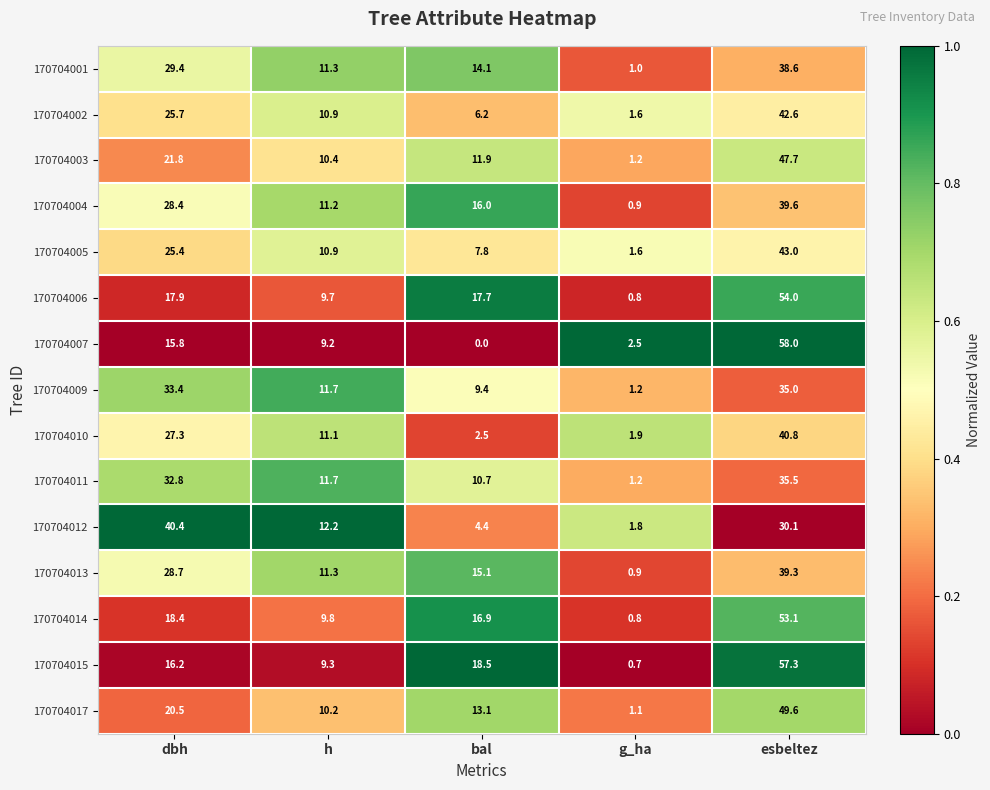

What is the approximate value of 170704005 at g_ha?

1.6